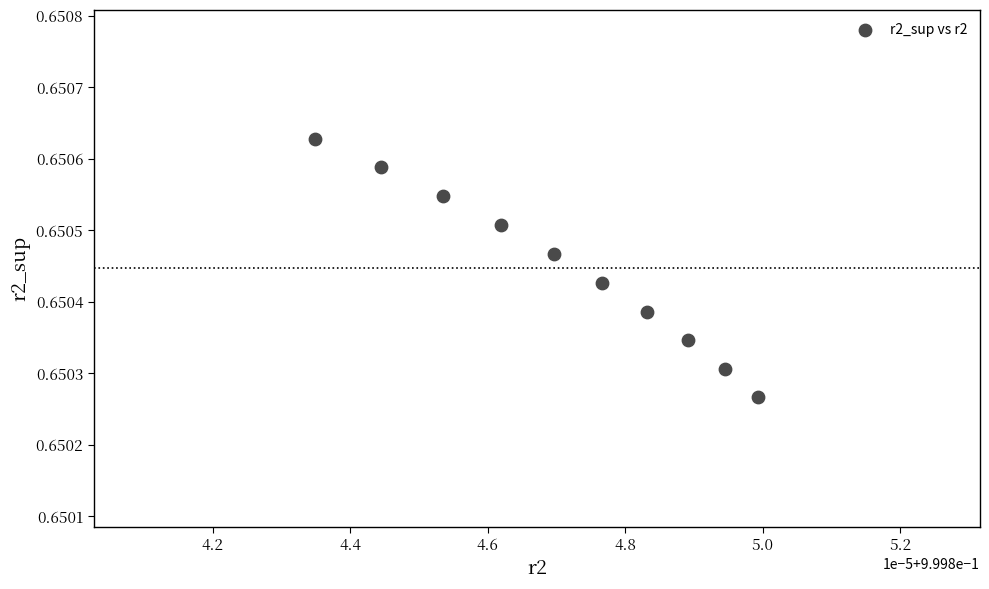

What is the average X value?

1.0